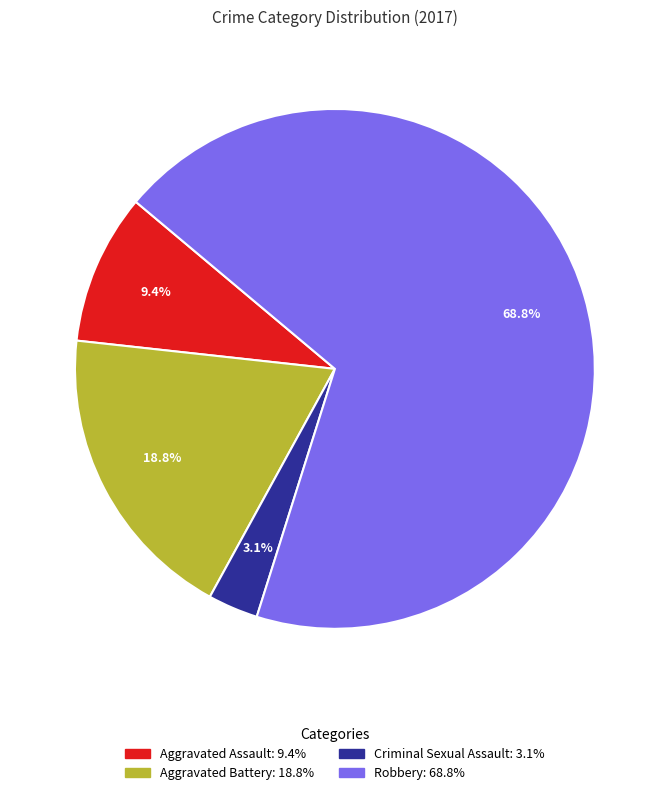

Which category has the biggest portion of the pie?

Robbery